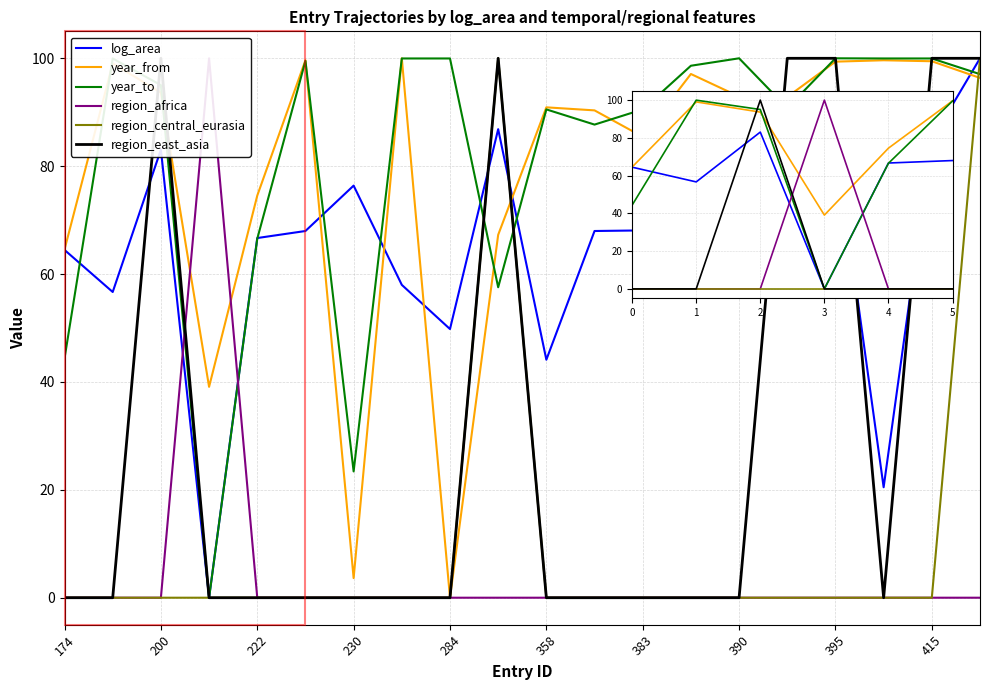

At which category is the sum across all series the highest?

19